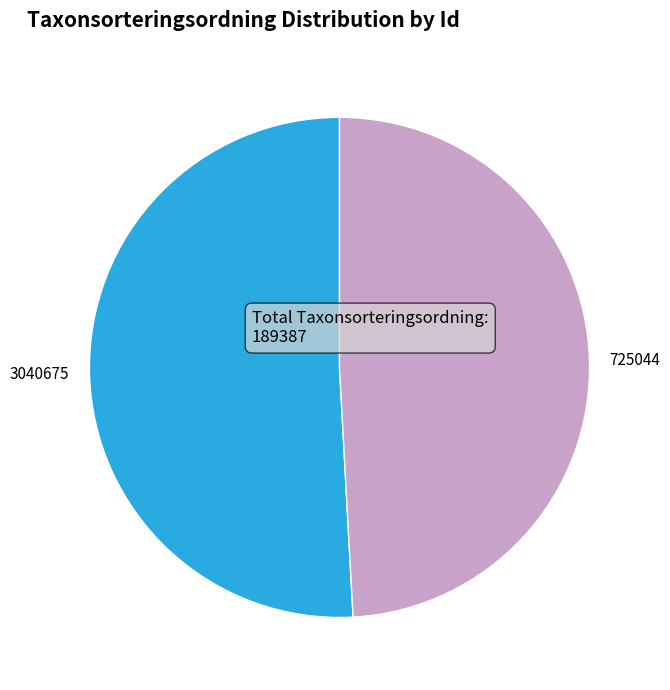

Rank the categories by value from lowest to highest.

725044, 3040675